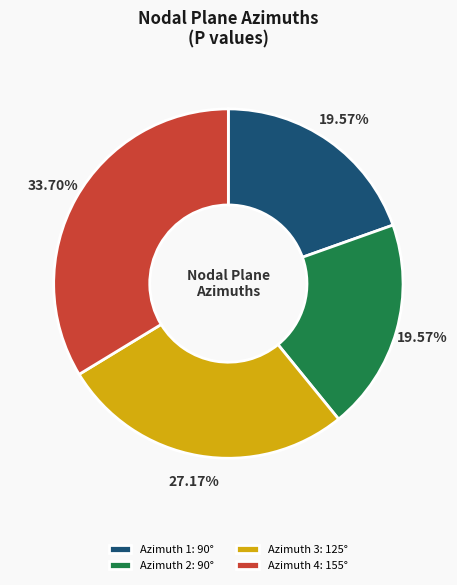

Count the number of slices in the pie.

4